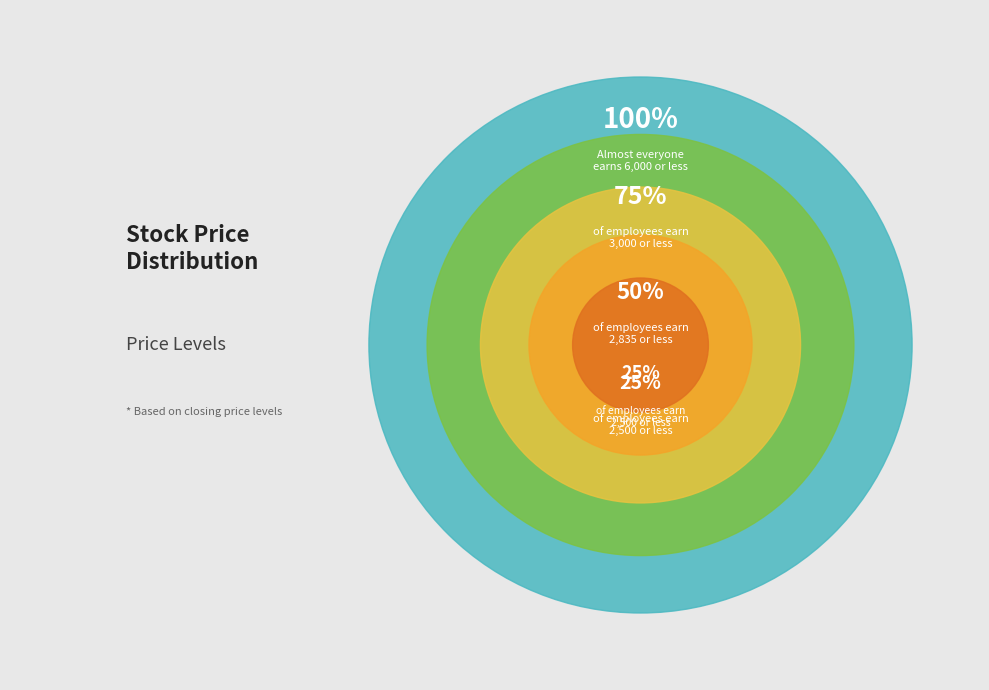

Which slice is the largest?

6000